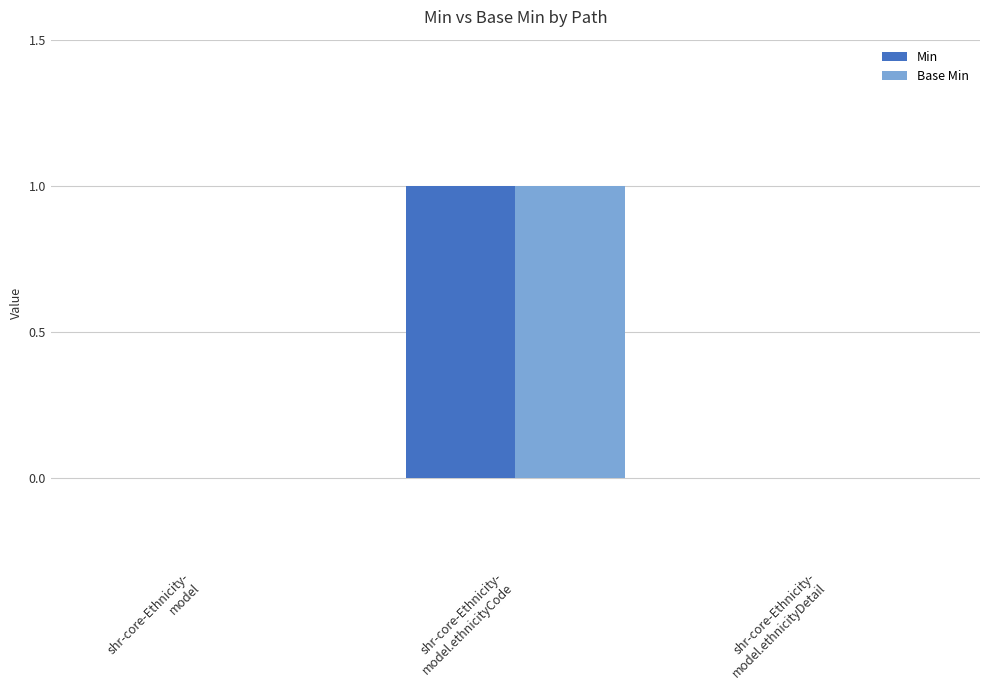

How many data points does each series have?

3